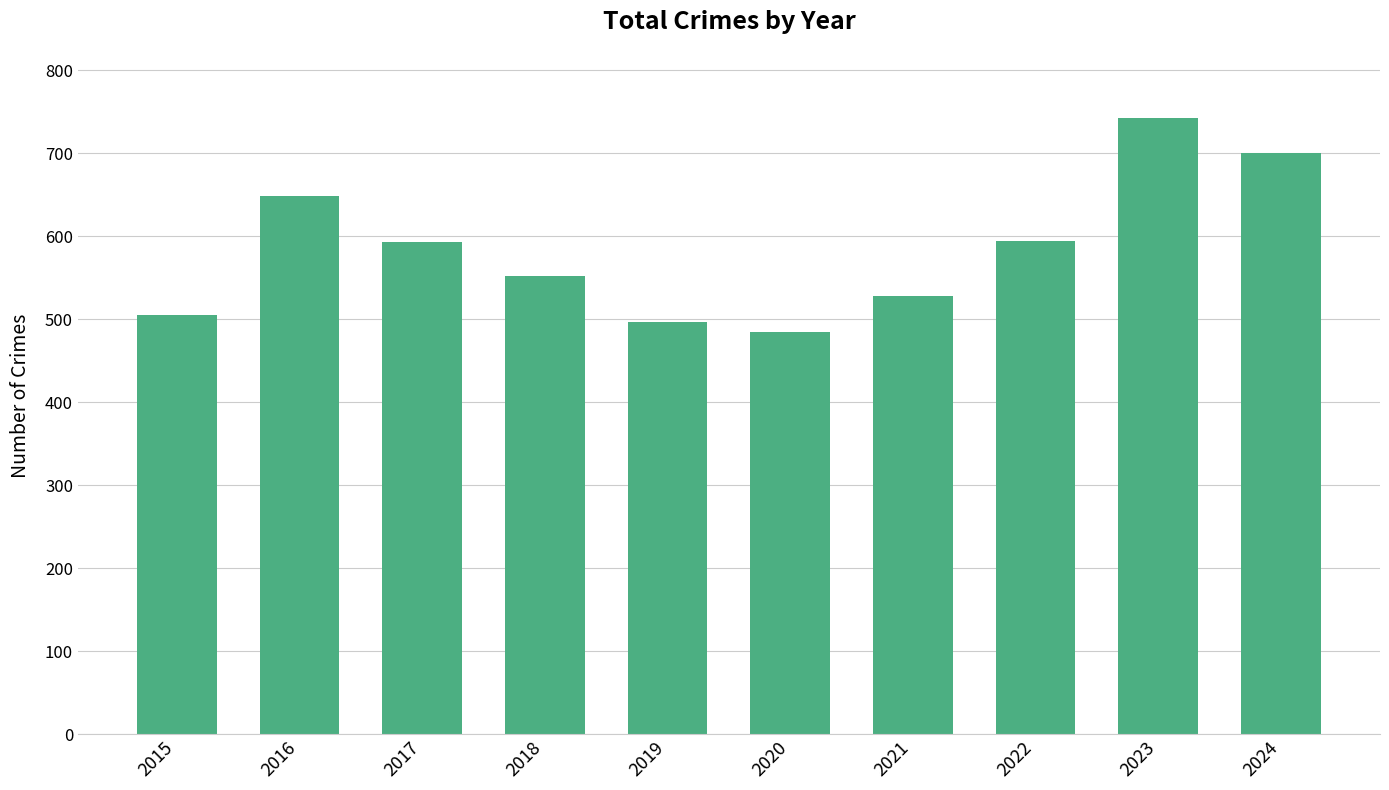

Does the chart contain stacked bars?

No